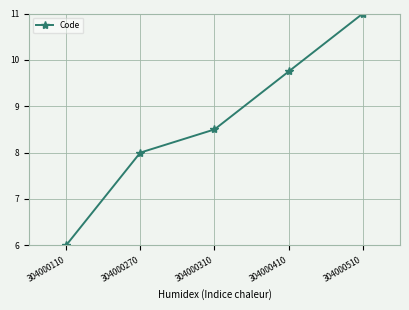

True or false: the data has more than 1 interior local peaks.

False